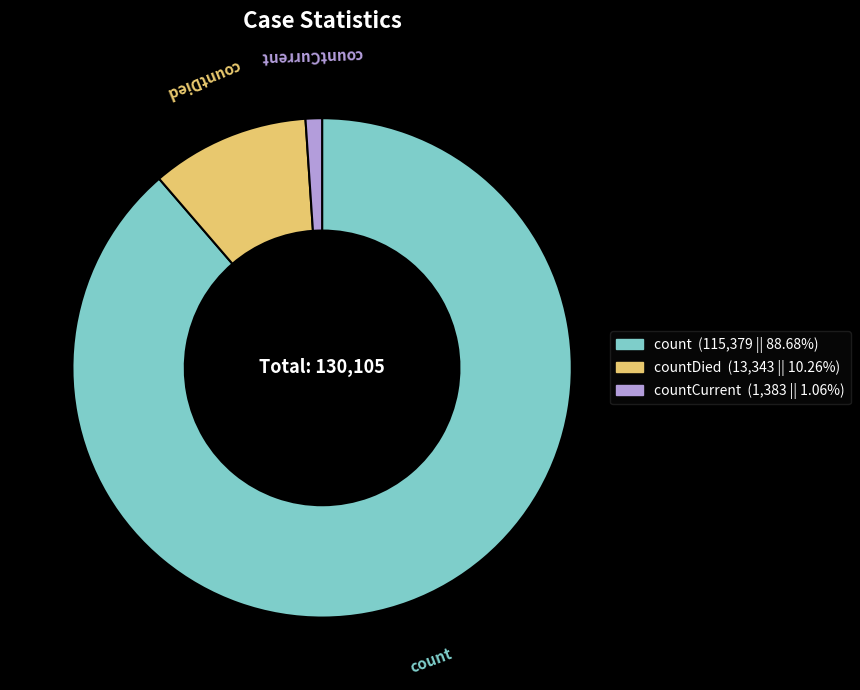

How many slices are in this pie chart?

3